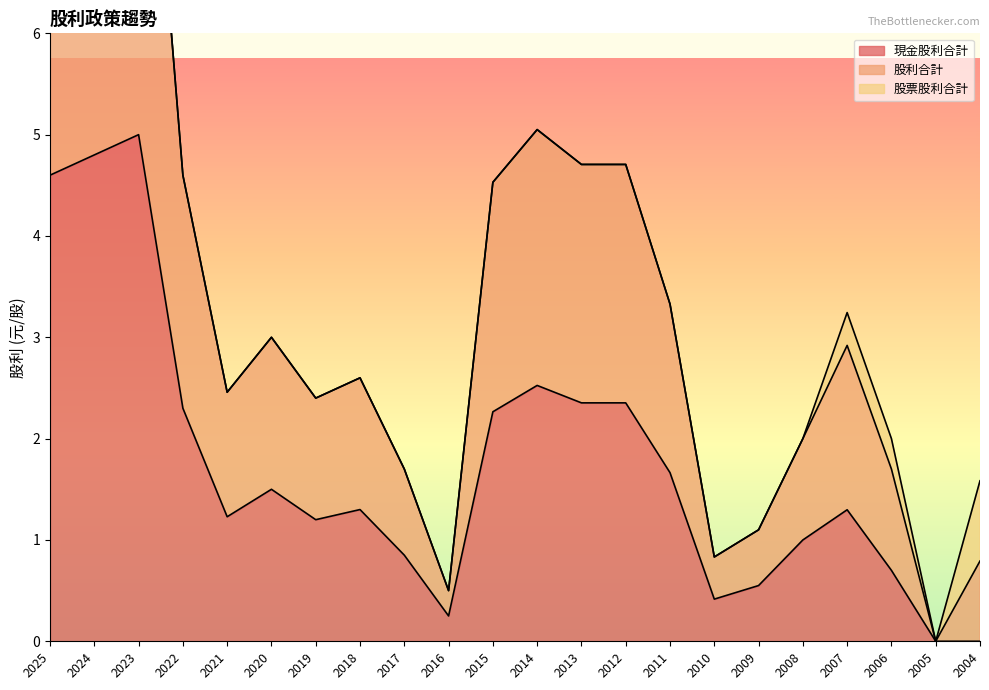

Rank the categories by 股利合計 value from highest to lowest.

2023, 2024, 2025, 2014, 2013, 2012, 2022, 2015, 2011, 2007, 2020, 2018, 2021, 2019, 2008, 2006, 2017, 2004, 2009, 2010, 2016, 2005